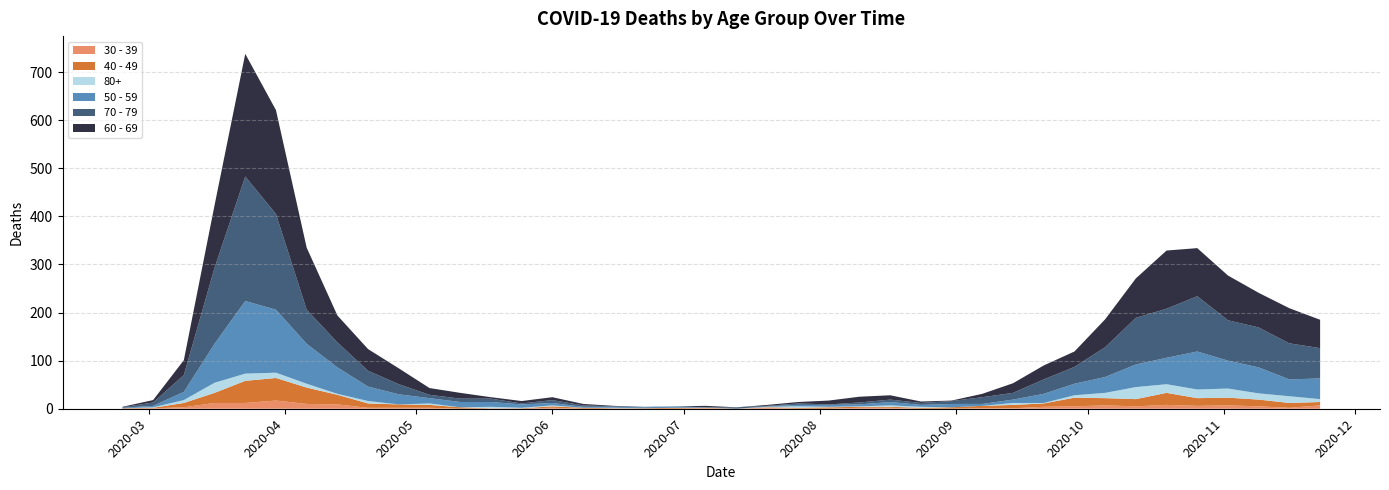

Reading left to right, extract all data points from this chart.

80+: 0	1	6	21	15	11	8	2	5	0	3	0	3	1	2	0	1	0	0	0	0	1	3	1	1	3	2	0	0	4	1	5	11	25	18	18	19	13	14	6
40 - 49: 1	1	9	21	46	47	34	20	9	7	6	3	0	1	3	2	1	1	2	1	0	1	2	3	2	2	2	3	5	7	7	18	15	15	25	16	16	14	10	7
30 - 39: 0	1	3	12	12	17	10	9	2	2	2	0	1	0	2	0	0	0	0	1	0	2	0	0	2	2	0	0	1	1	4	5	7	5	8	6	7	5	2	7
50 - 59: 1	3	17	81	151	131	83	55	30	21	11	11	10	7	5	2	2	2	3	1	0	1	3	4	4	7	4	7	4	7	19	24	33	47	55	79	58	54	35	43
60 - 69: 1	5	31	130	255	216	129	56	45	33	14	12	3	5	6	3	1	0	0	3	0	2	3	8	12	9	3	1	7	20	29	32	58	82	121	100	93	72	73	59
70 - 79: 1	7	35	158	259	199	71	52	33	21	7	7	7	2	6	3	1	1	0	0	3	1	3	1	4	5	4	6	14	14	30	35	62	97	102	115	84	83	75	63